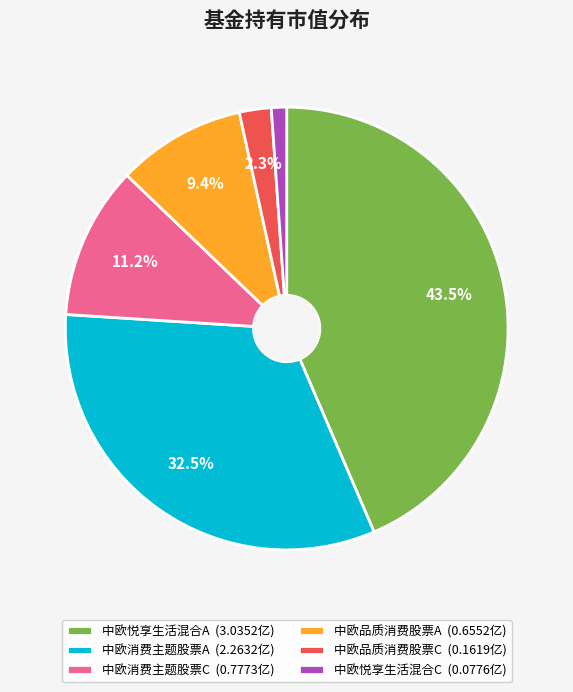

To the nearest percent, what percentage of the pie is 中欧品质消费股票C?

2%